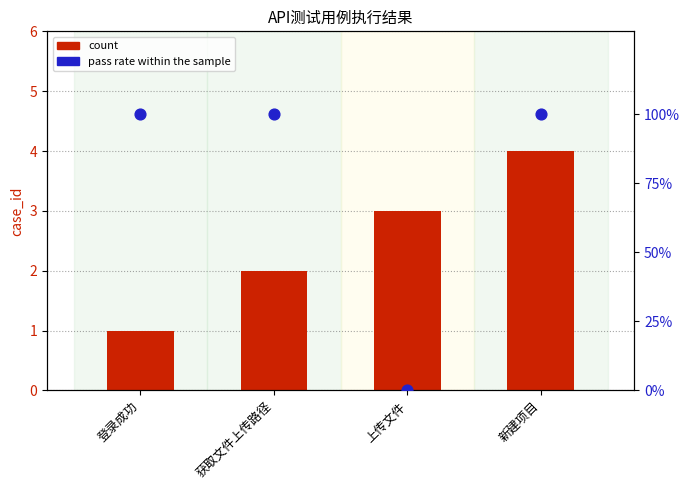

What is the total value across all series at 登录成功?

101